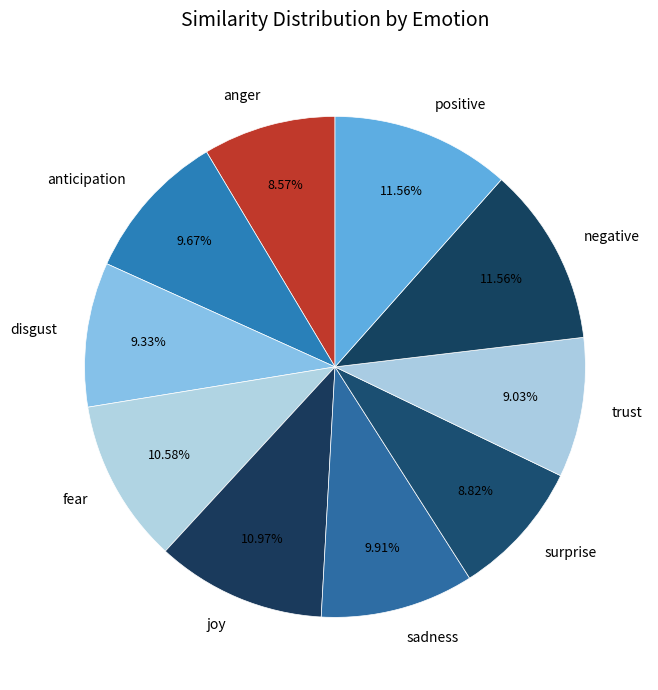

How many segments does this pie chart have?

10